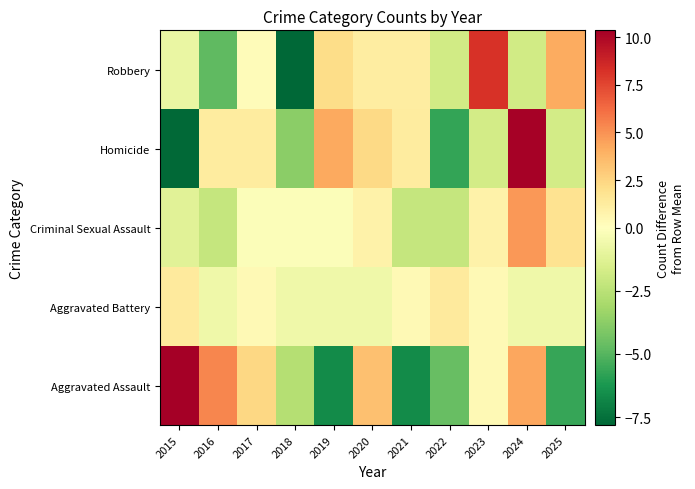

At which category is the sum across all series the highest?

2024